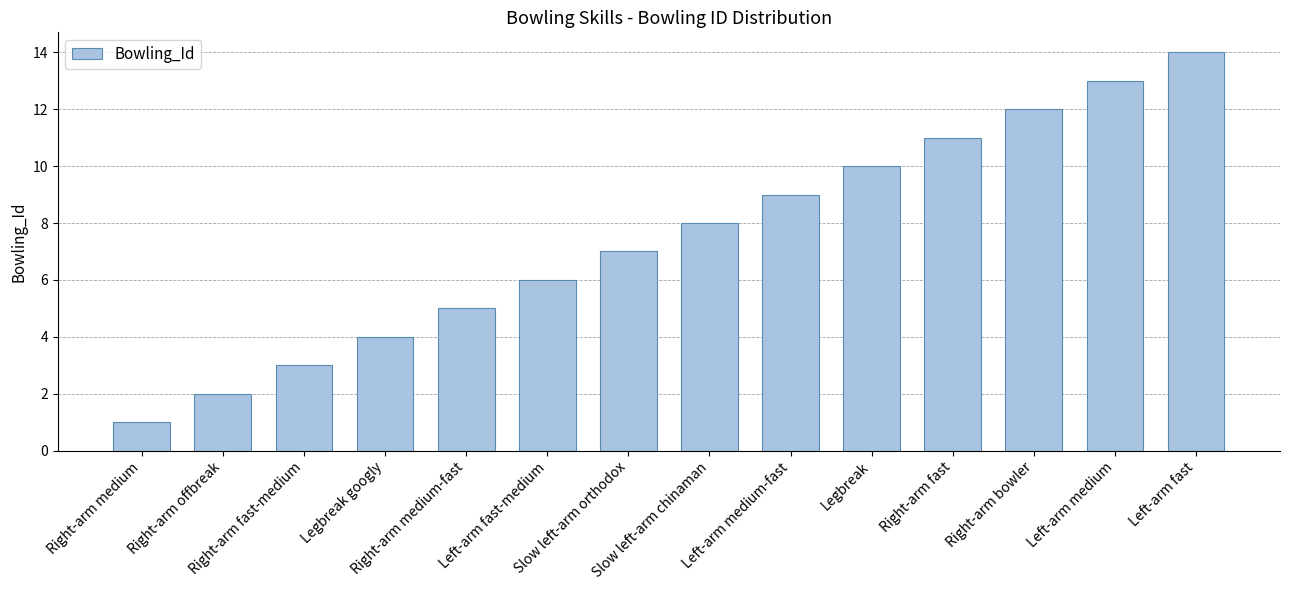

At which label is the value closest to 7?

Slow left-arm orthodox